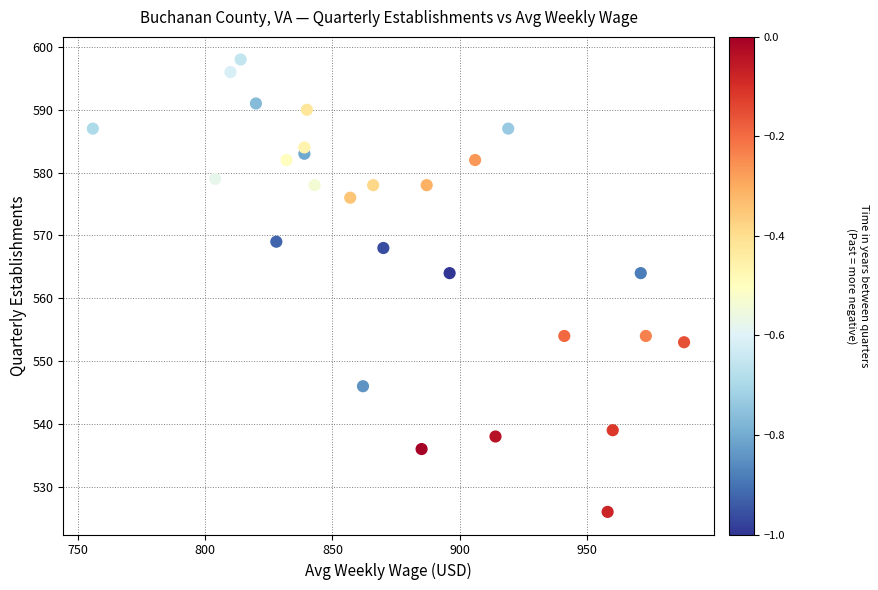

What is the range of Y values (max minus min)?

72